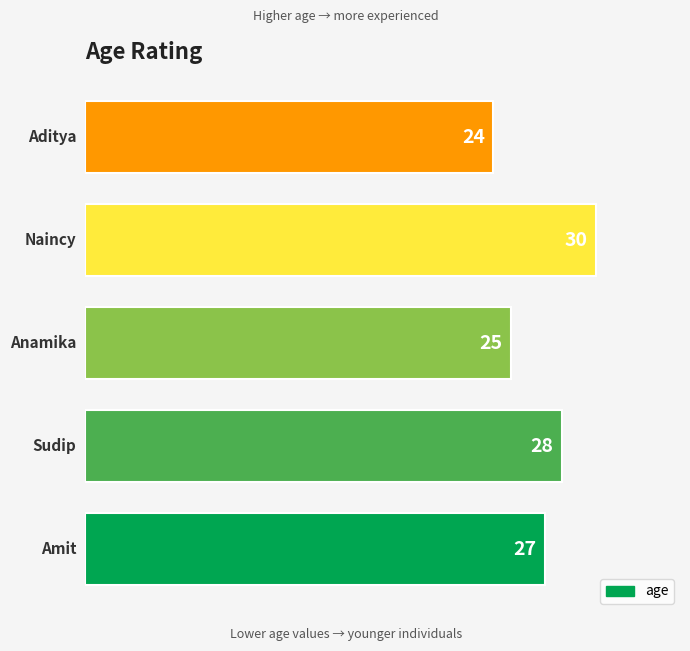

How many values are below 27?

2